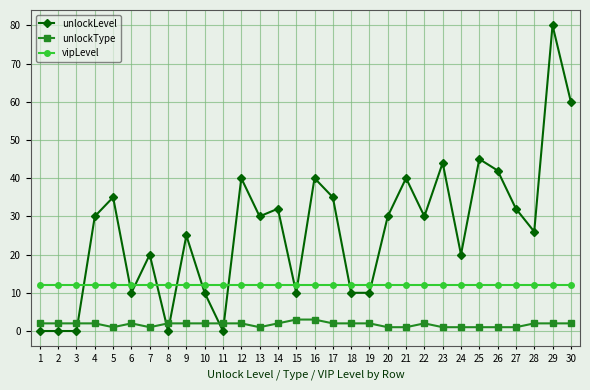

Reading left to right, extract all data points from this chart.

unlockLevel: 1=0	2=0	3=0	4=30	5=35	6=10	7=20	8=0	9=25	10=10	11=0	12=40	13=30	14=32	15=10	16=40	17=35	18=10	19=10	20=30	21=40	22=30	23=44	24=20	25=45	26=42	27=32	28=26	29=80	30=60
unlockType: 1=2	2=2	3=2	4=2	5=1	6=2	7=1	8=2	9=2	10=2	11=2	12=2	13=1	14=2	15=3	16=3	17=2	18=2	19=2	20=1	21=1	22=2	23=1	24=1	25=1	26=1	27=1	28=2	29=2	30=2
vipLevel: 1=12	2=12	3=12	4=12	5=12	6=12	7=12	8=12	9=12	10=12	11=12	12=12	13=12	14=12	15=12	16=12	17=12	18=12	19=12	20=12	21=12	22=12	23=12	24=12	25=12	26=12	27=12	28=12	29=12	30=12